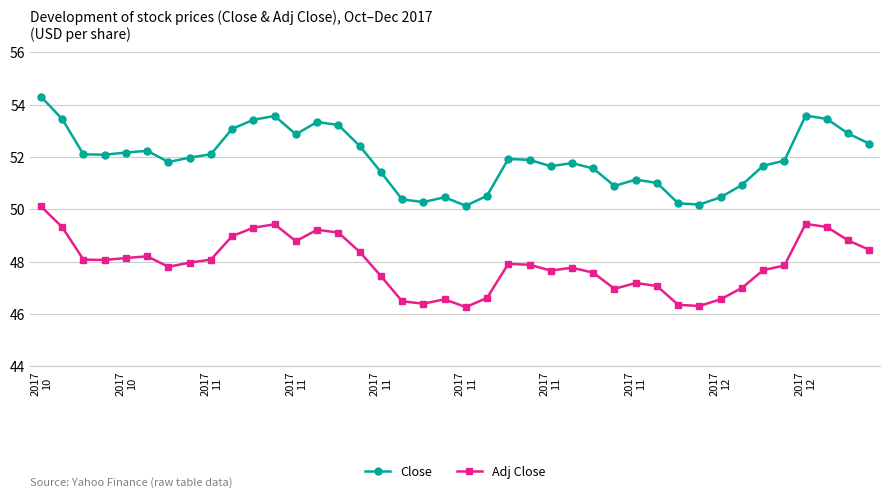

True or false: Adj Close and Close intersect in this chart.

False